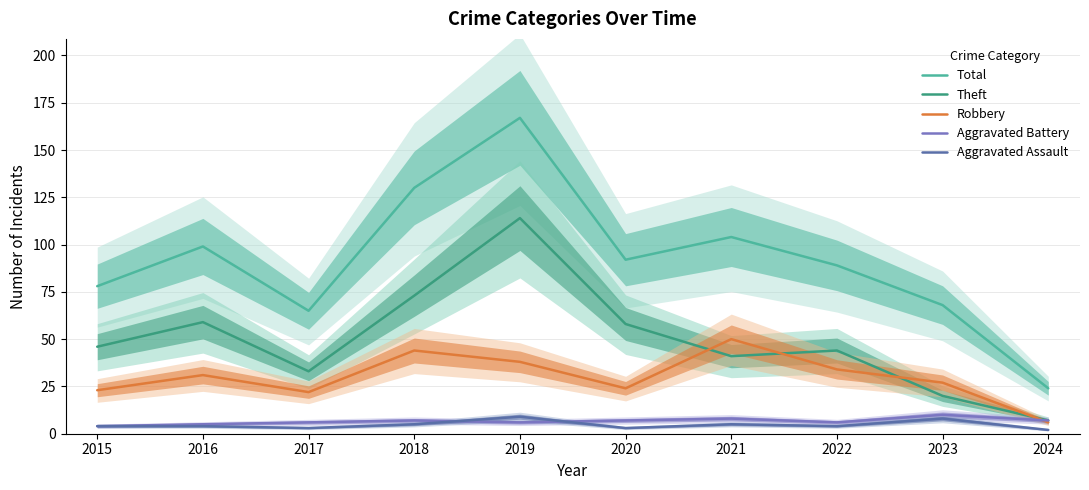

Between 2021 and 2024, which series saw the biggest shift?

Total